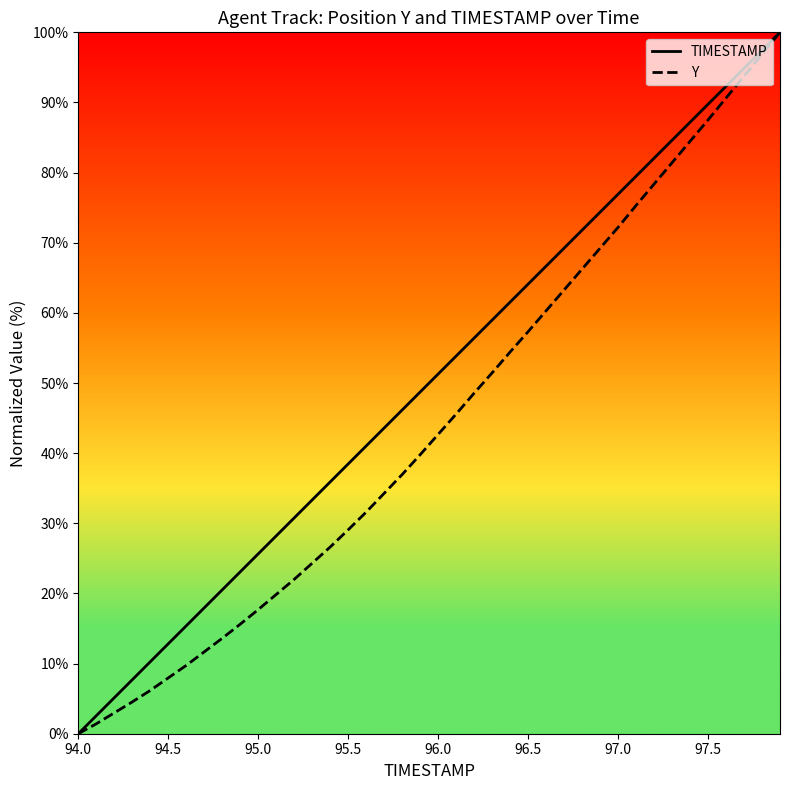

True or false: TIMESTAMP has a value of 40.3 at 96.5.

False